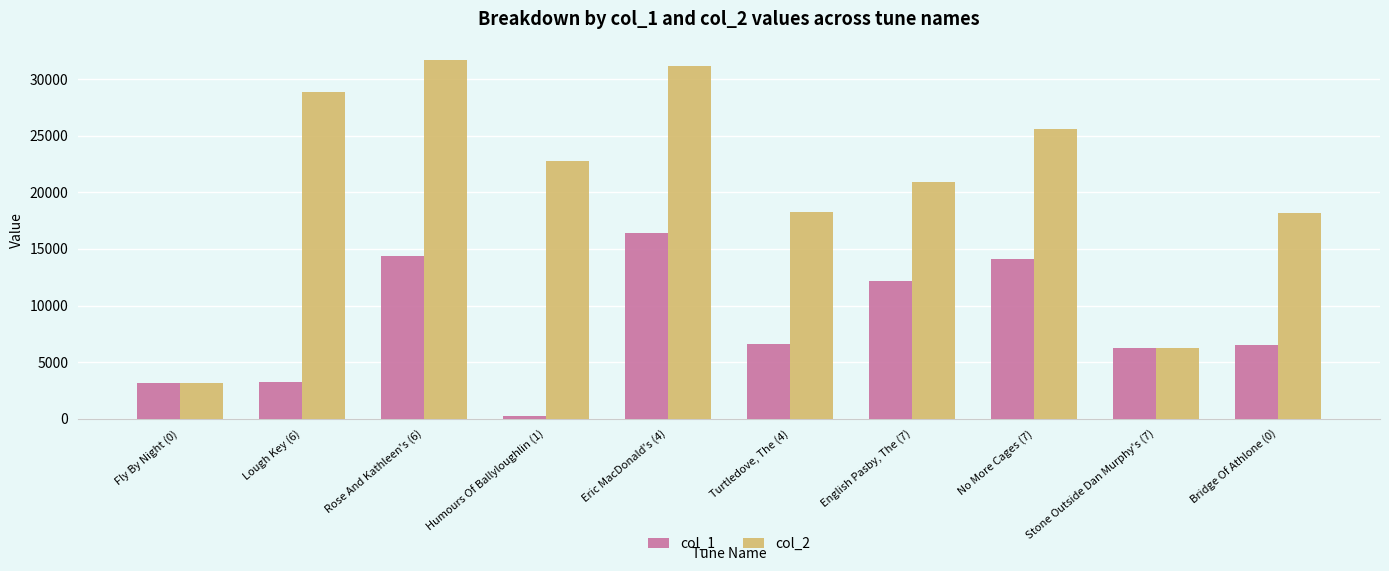

At Eric MacDonald's (4), list the series in order from largest to smallest.

col_2, col_1